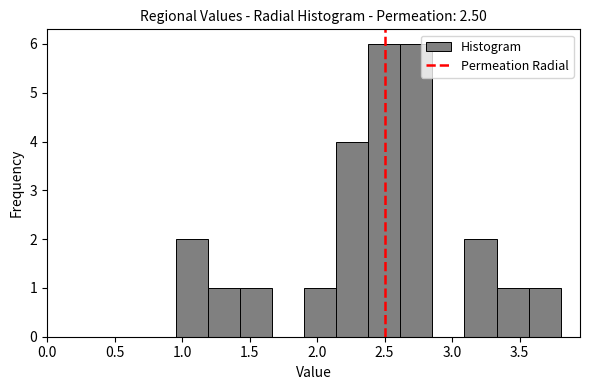

Reading left to right, list every bar in this chart as the range it spans on the x-axis followed by its height. Neither the bar edges nor the heights are printed on the chart, so give them approximately, as read against the axes.

0.95 to 1.20: 2
1.20 to 1.45: 1
1.45 to 1.65: 1
1.65 to 1.90: 0
1.90 to 2.15: 1
2.15 to 2.40: 4
2.40 to 2.60: 6
2.60 to 2.85: 6
2.85 to 3.10: 0
3.10 to 3.35: 2
3.35 to 3.55: 1
3.55 to 3.80: 1